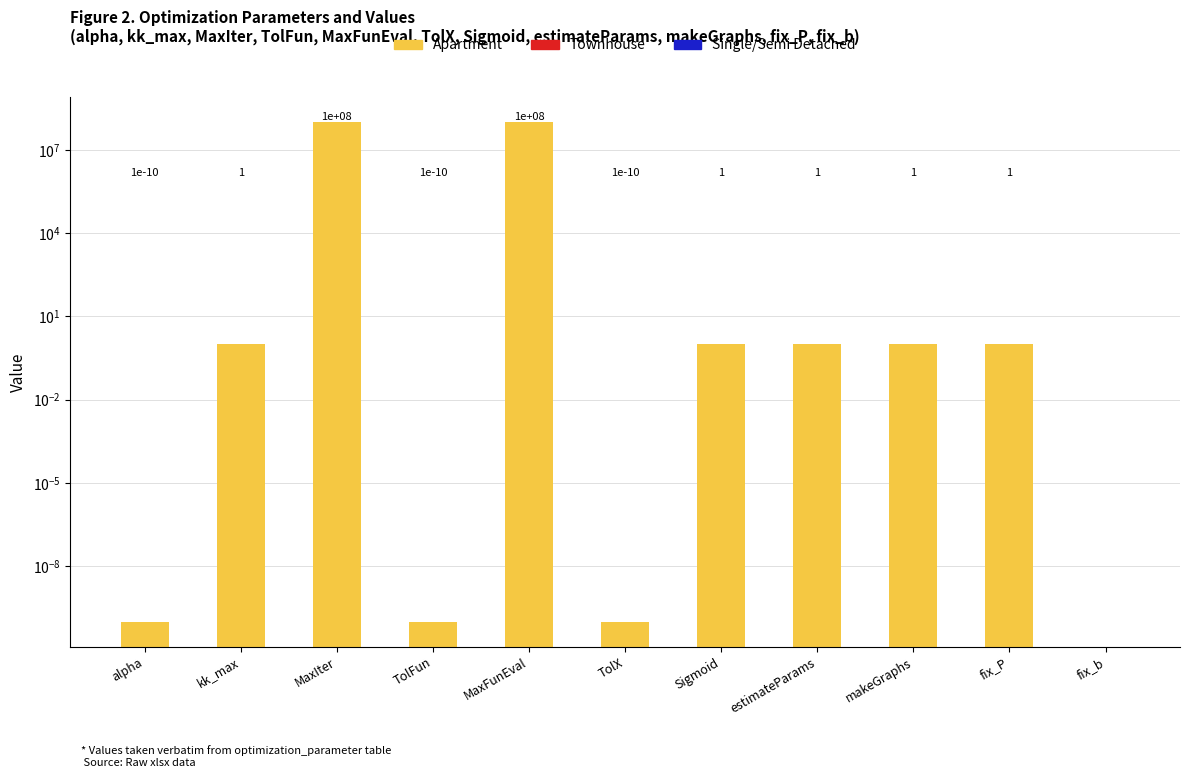

Reading left to right, transcribe all the data shown in this chart.

Single/Semi Detached: alpha=0.0	kk_max=0.0	MaxIter=0.0	TolFun=0.0	MaxFunEval=0.0	TolX=0.0	Sigmoid=0.0	estimateParams=0.0	makeGraphs=0.0	fix_P=0.0	fix_b=0.0
Townhouse: alpha=0.0	kk_max=0.0	MaxIter=0.0	TolFun=0.0	MaxFunEval=0.0	TolX=0.0	Sigmoid=0.0	estimateParams=0.0	makeGraphs=0.0	fix_P=0.0	fix_b=0.0
Apartment: alpha=0.0	kk_max=1.0	MaxIter=100000000.0	TolFun=0.0	MaxFunEval=100000000.0	TolX=0.0	Sigmoid=1.0	estimateParams=1.0	makeGraphs=1.0	fix_P=1.0	fix_b=0.0